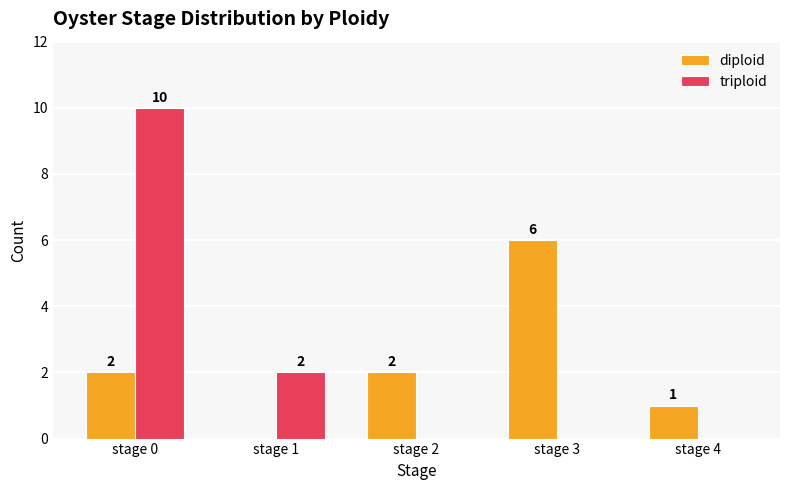

What is the highest value of the triploid series?

10